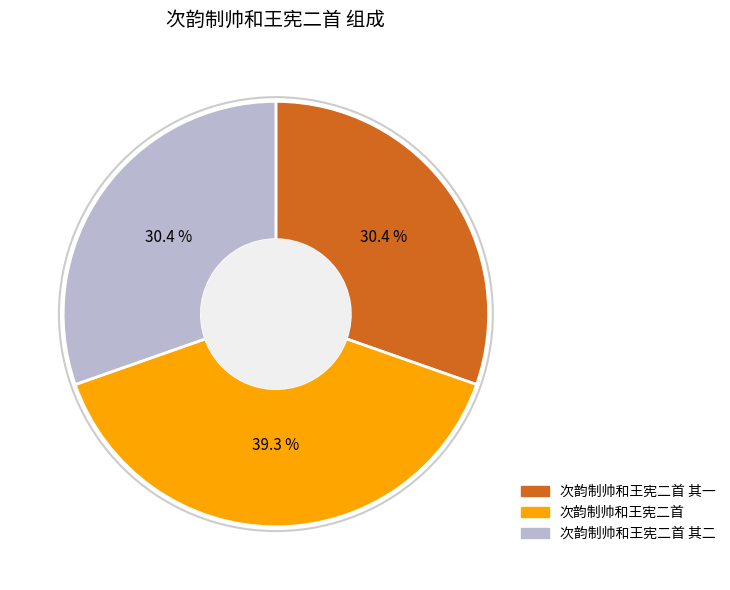

Between 次韵制帅和王宪二首 and 次韵制帅和王宪二首 其一, which is larger?

次韵制帅和王宪二首